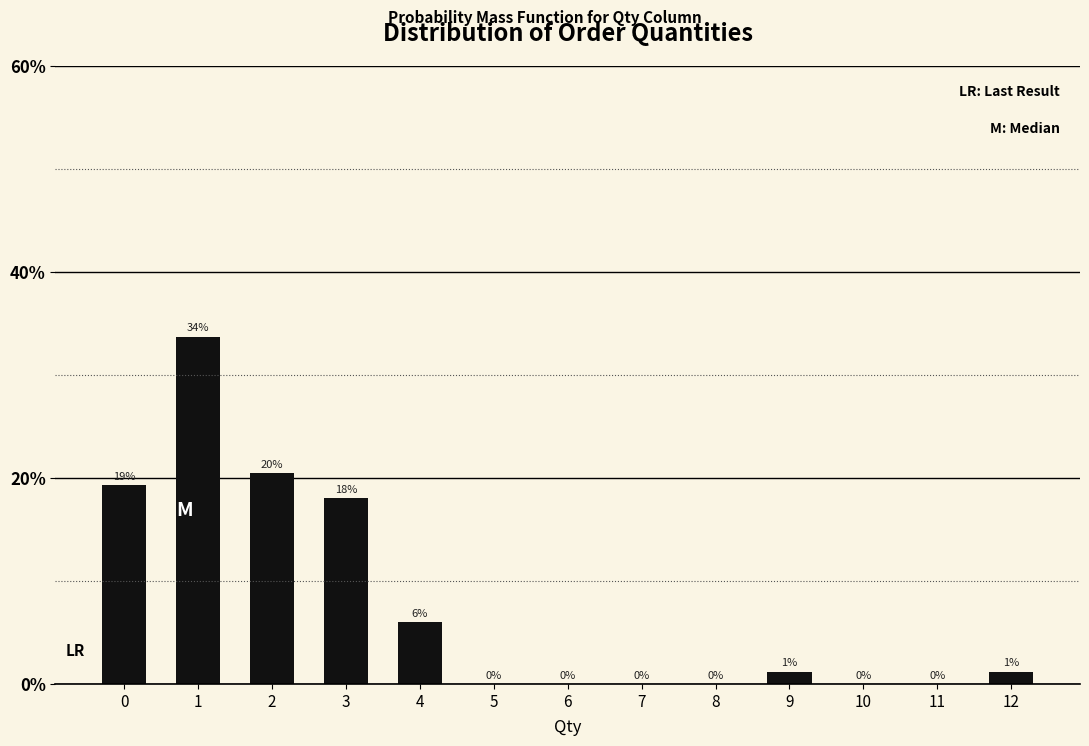

Approximately how many times larger is the value at 2 compared to 3?

1.1